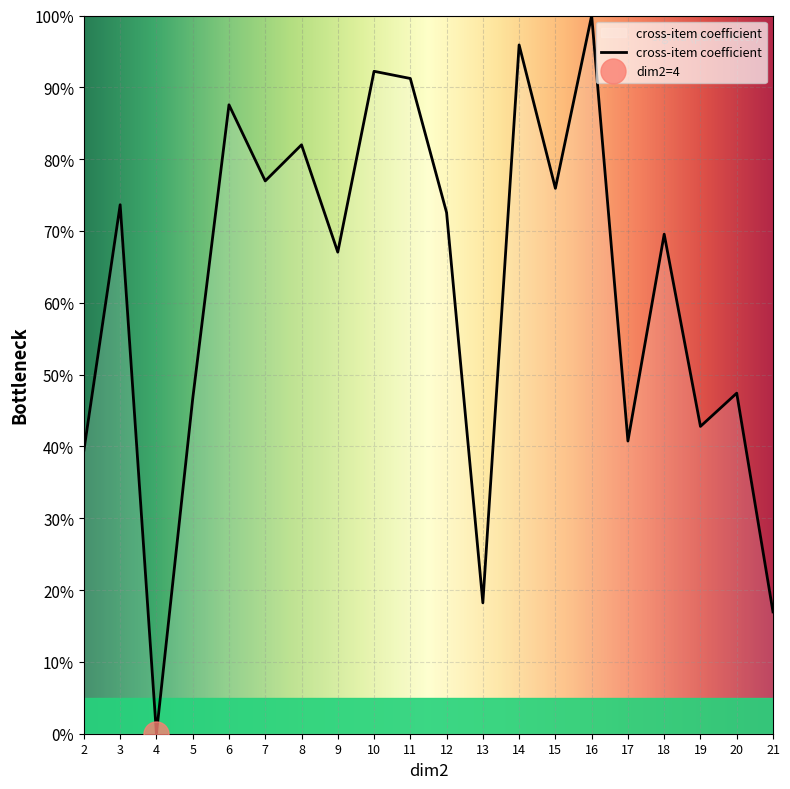

Rank the categories by value from highest to lowest.

16, 14, 10, 11, 6, 8, 7, 15, 3, 12, 18, 9, 20, 5, 19, 17, 2, 13, 21, 4